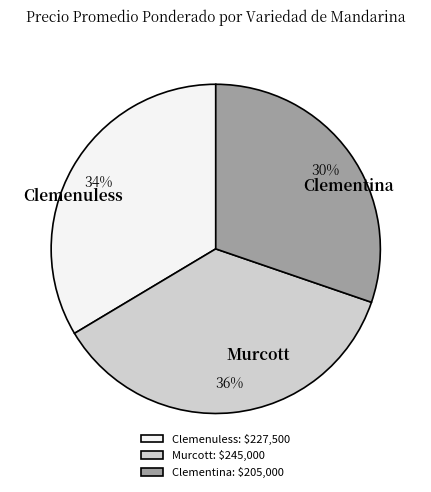

Is the sum of Murcott and Clementina greater than half?

Yes